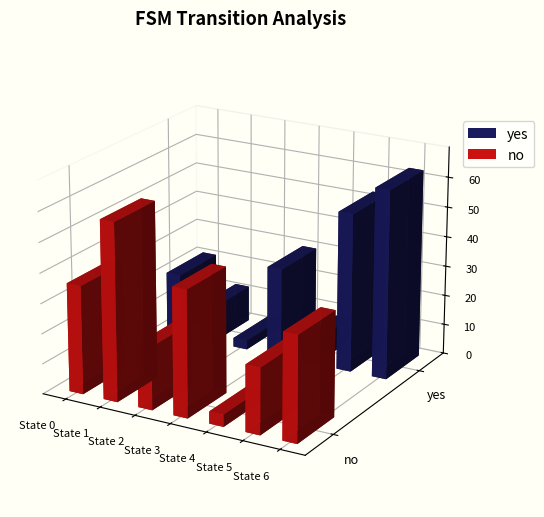

What is the total value across all series at State 6?

98